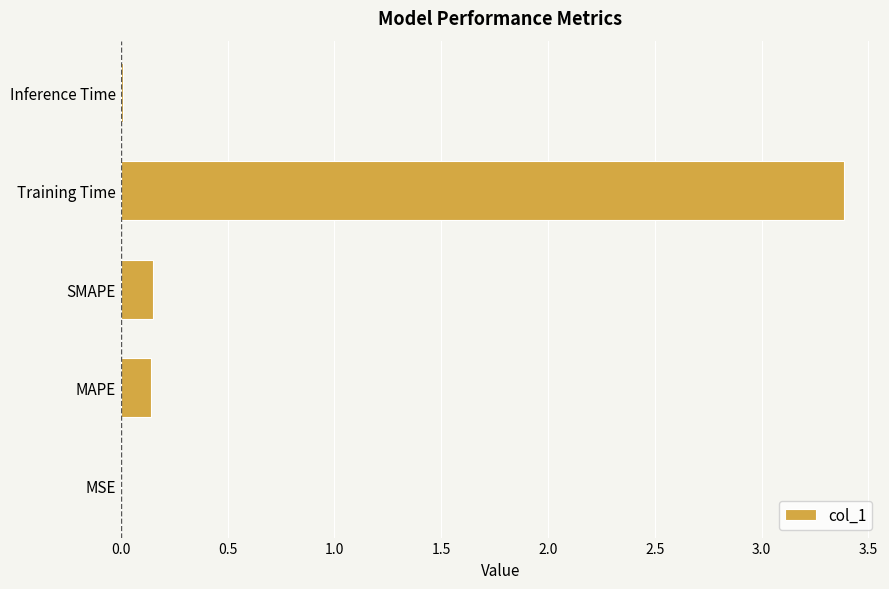

Which has a higher value, SMAPE or Inference Time?

SMAPE